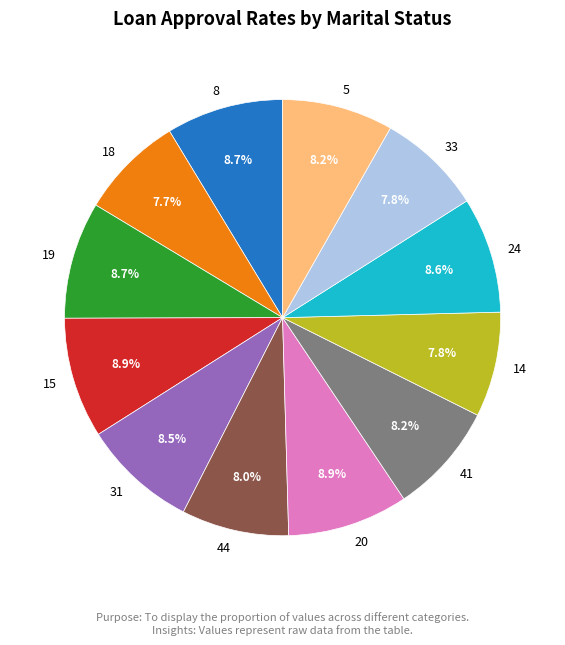

To the nearest percent, what is the average slice percentage?

8%